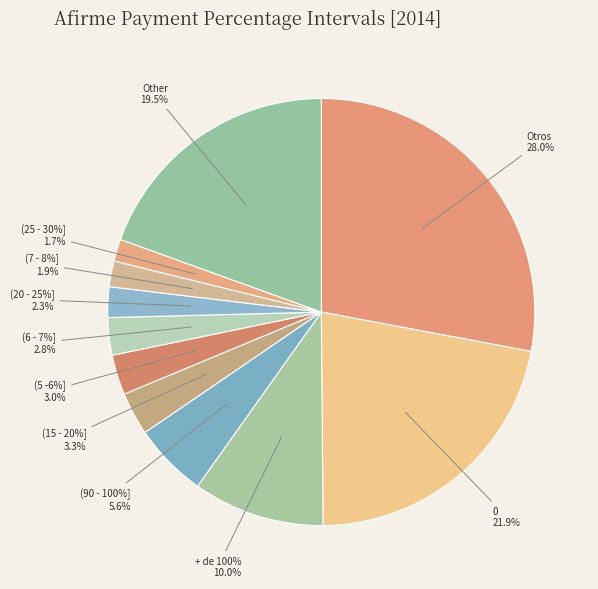

Does (90 - 100%] account for over 50% of the chart?

No